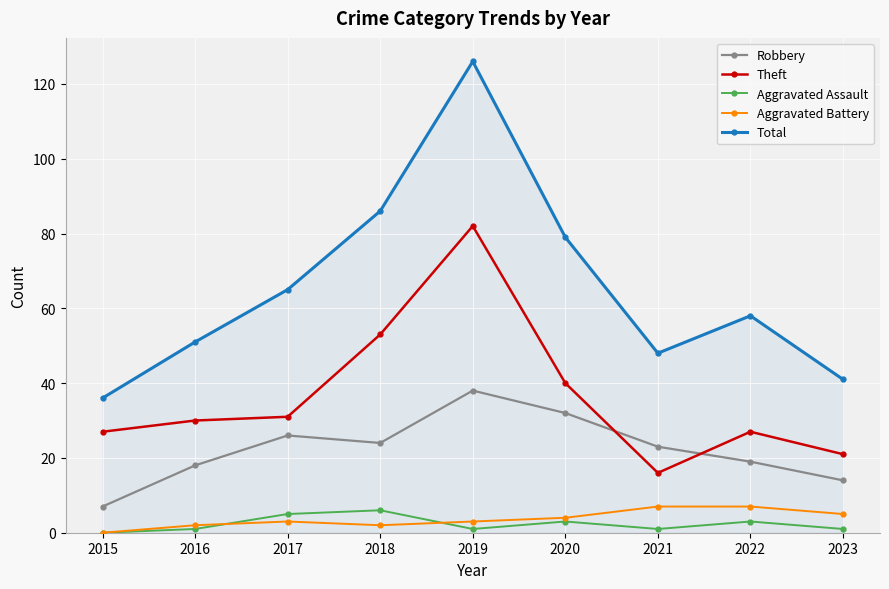

Reading right to left, extract all data points from this chart.

Robbery: 14	19	23	32	38	24	26	18	7
Theft: 21	27	16	40	82	53	31	30	27
Aggravated Assault: 1	3	1	3	1	6	5	1	0
Aggravated Battery: 5	7	7	4	3	2	3	2	0
Total: 41	58	48	79	126	86	65	51	36